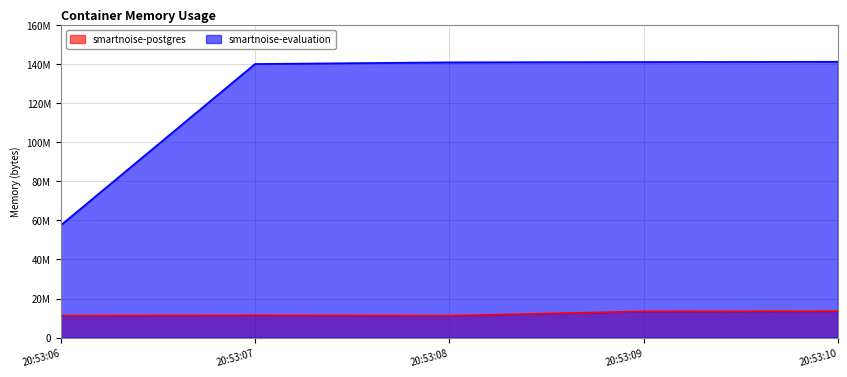

Where is the first local minimum for smartnoise-postgres?

20:53:08